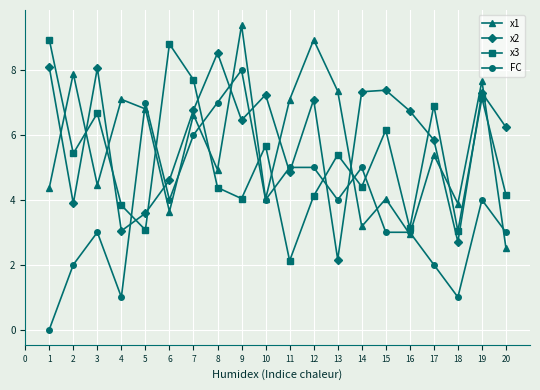

Rank the series by their maximum value, from highest to lowest.

x1, x3, x2, FC